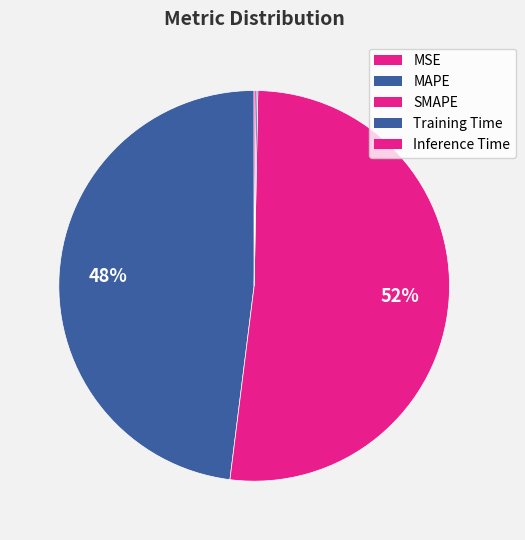

Is the sum of Inference Time and MAPE greater than half?

No